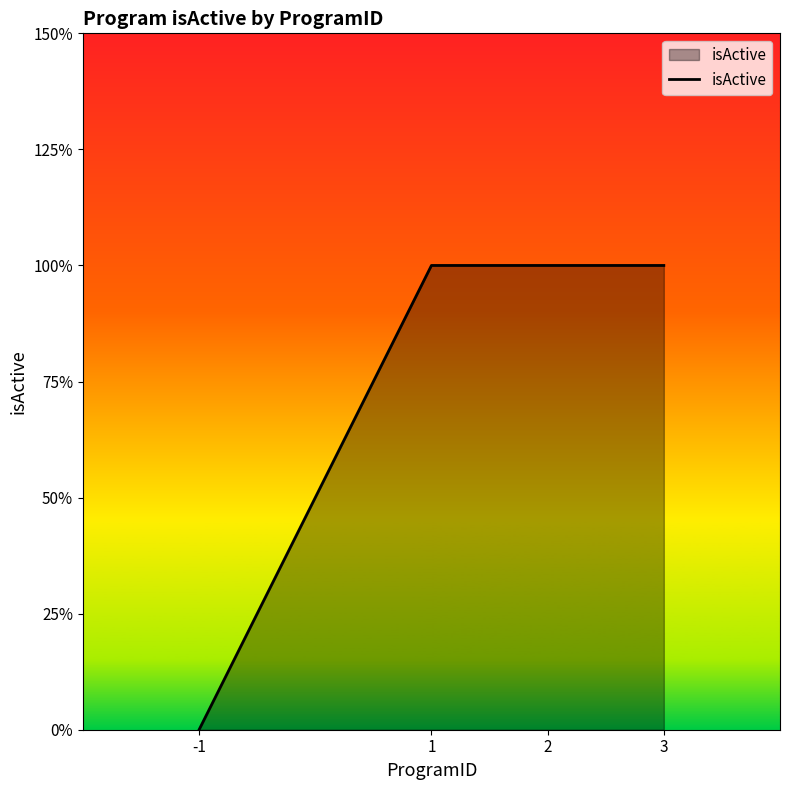

Read the value at 2.

1